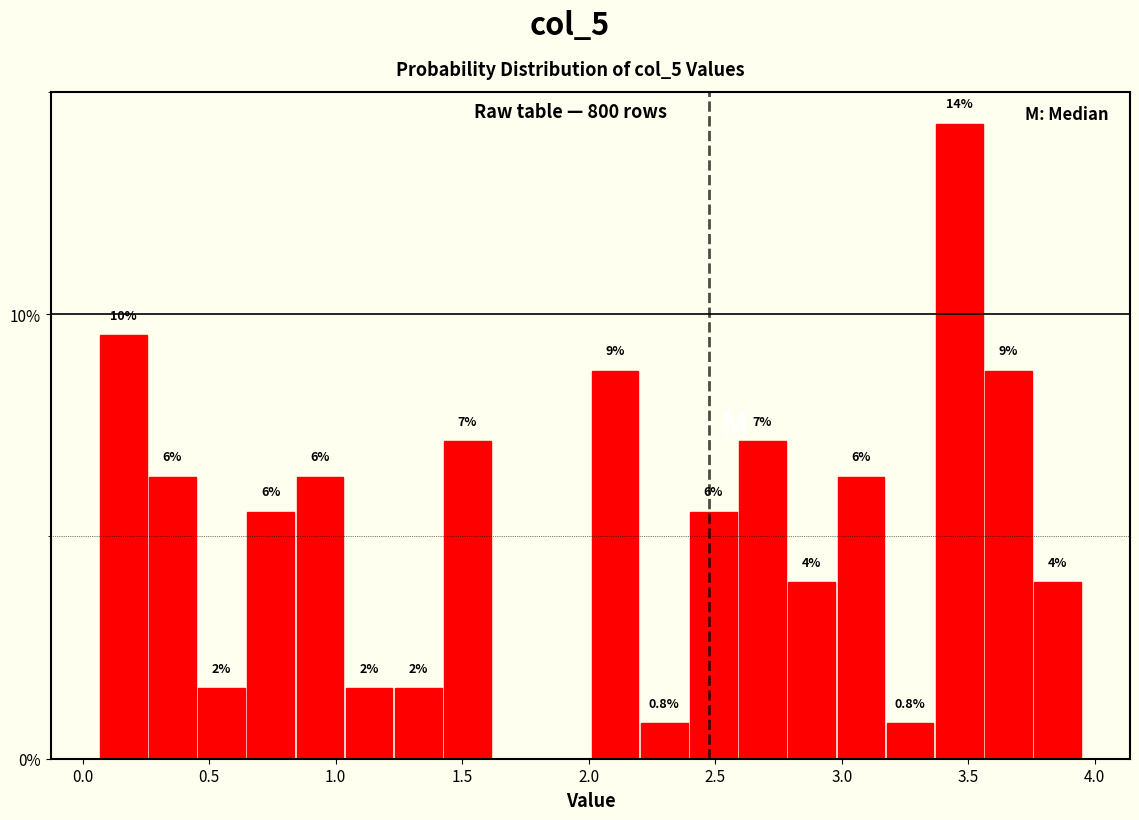

Read against the x-axis, roughly where is the centre of the tallest bar?

3.45